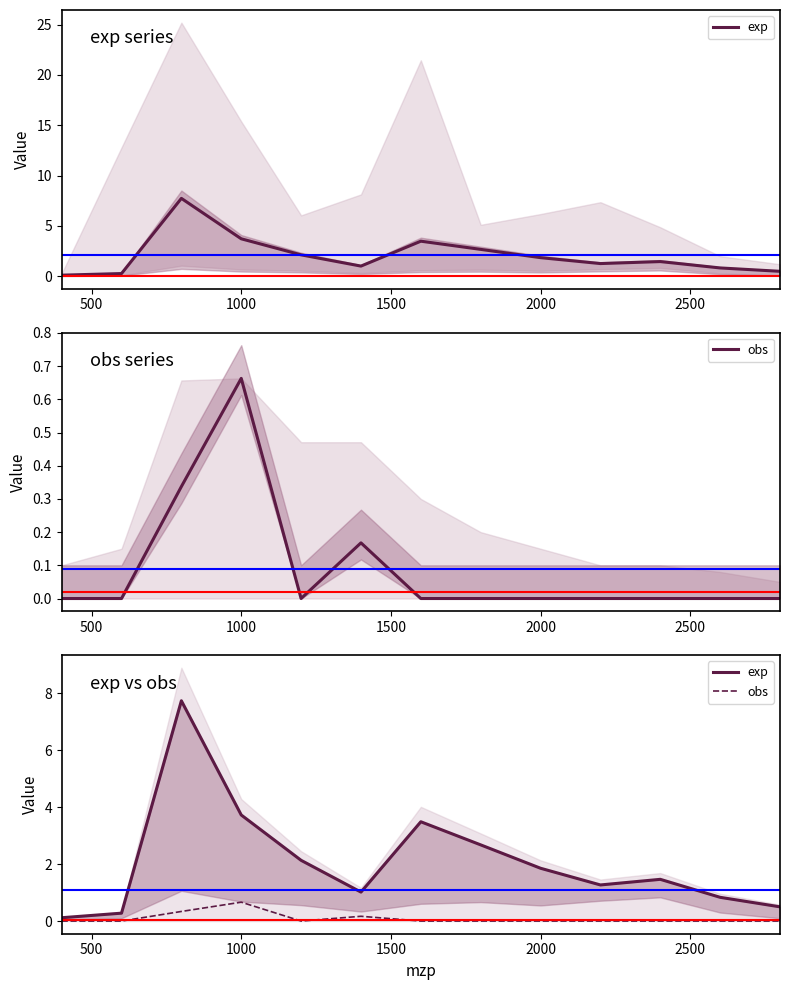

Count the obs values in the range 0 to 1.

13